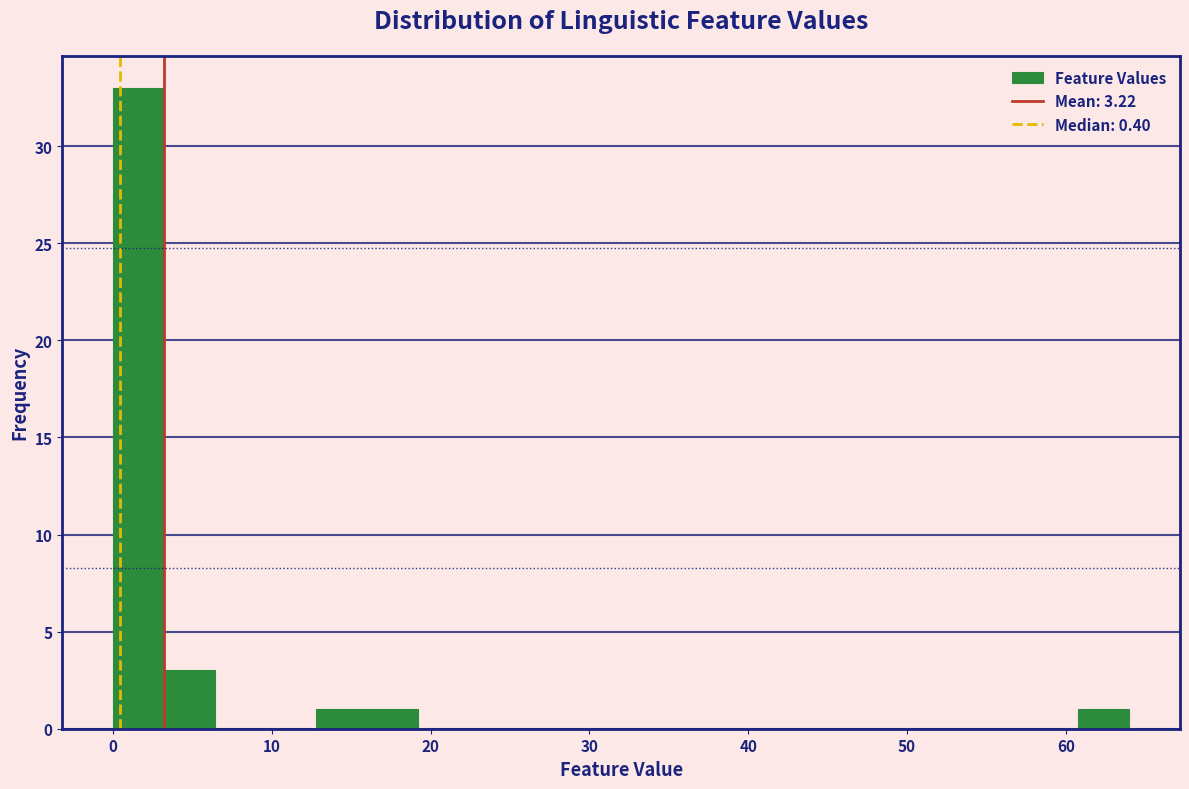

Read against the x-axis, roughly where is the centre of the tallest bar?

2